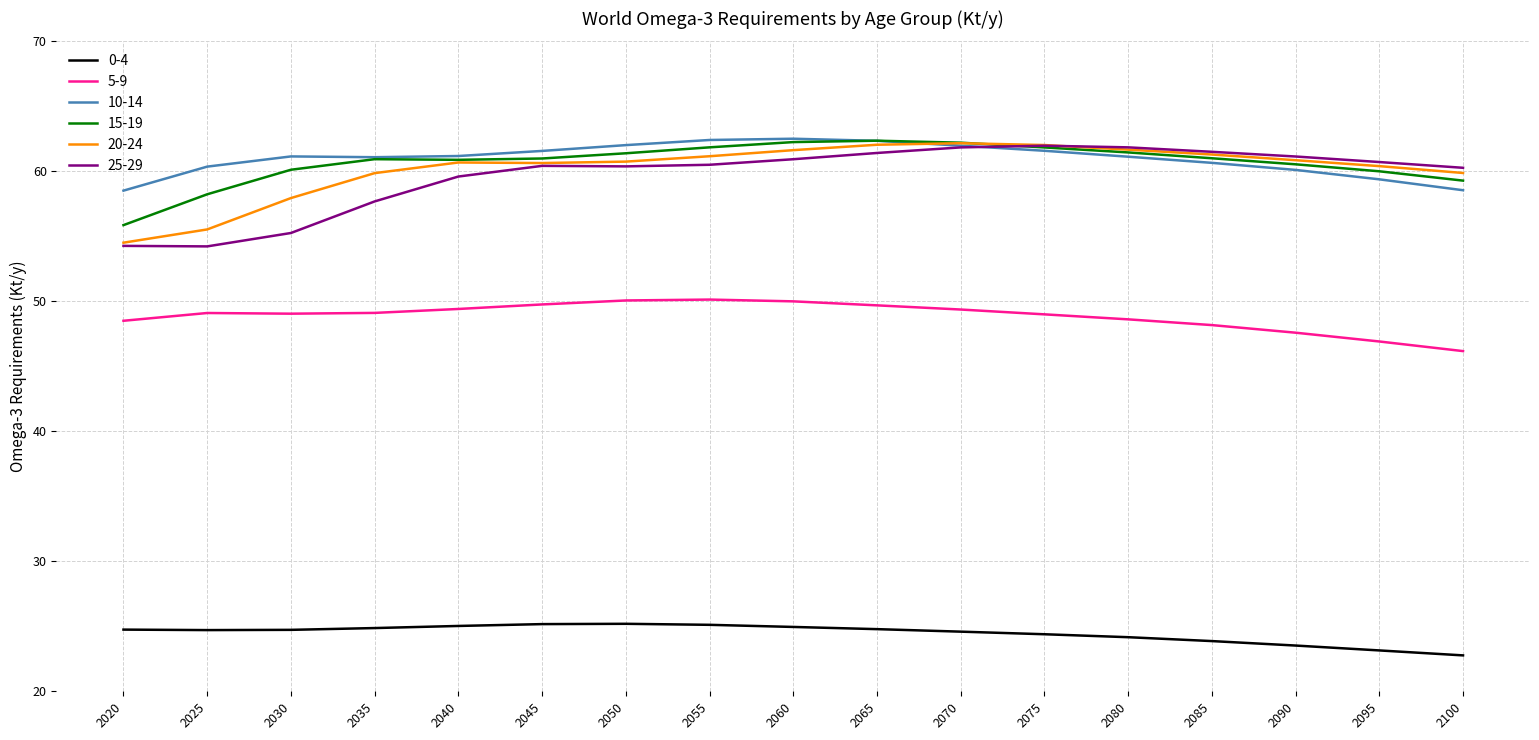

What is the spread (max minus min) of values at 2065?

37.6